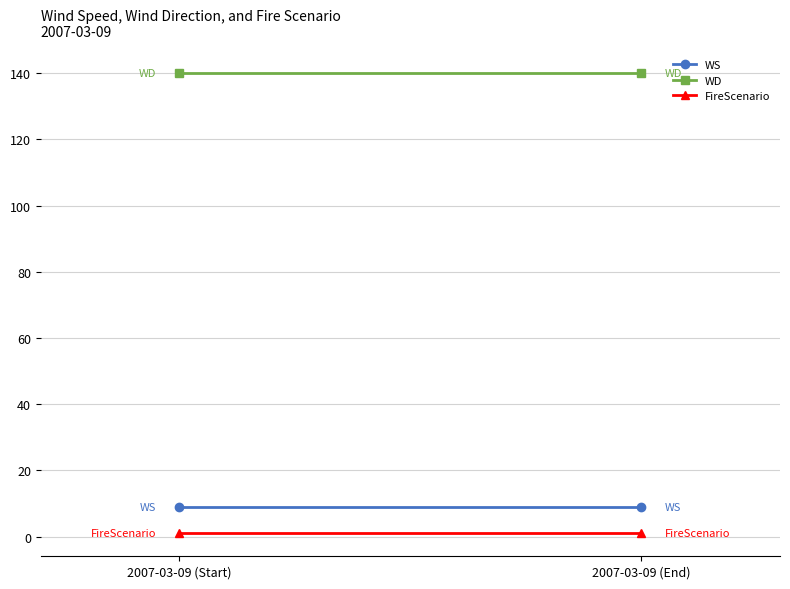

Which series has the largest total across all categories?

WD